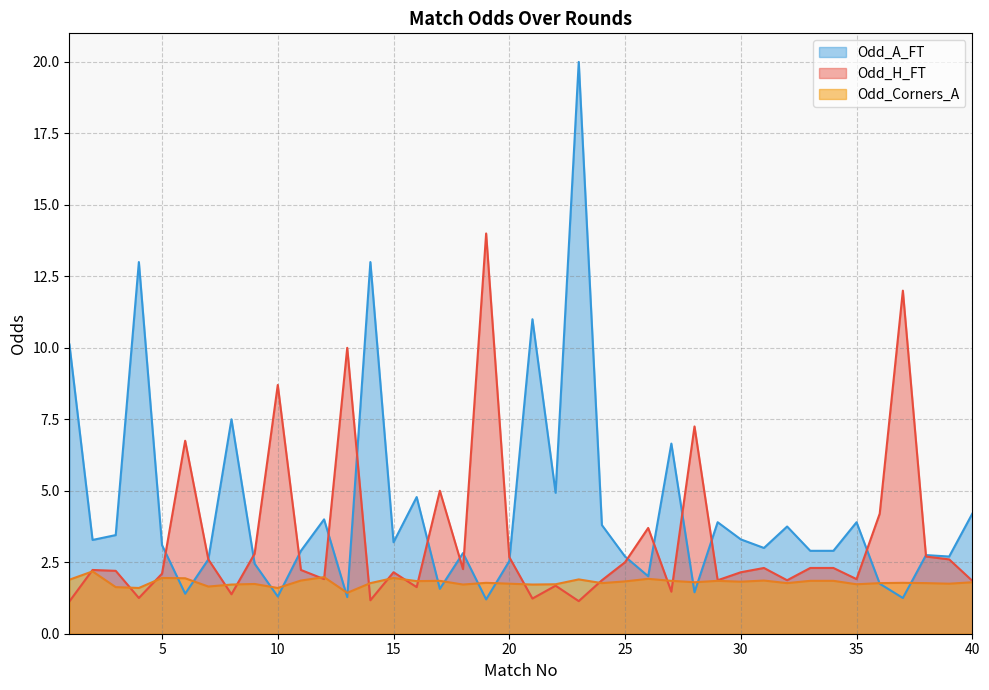

How many values in the Odd_H_FT series exceed 2?

25